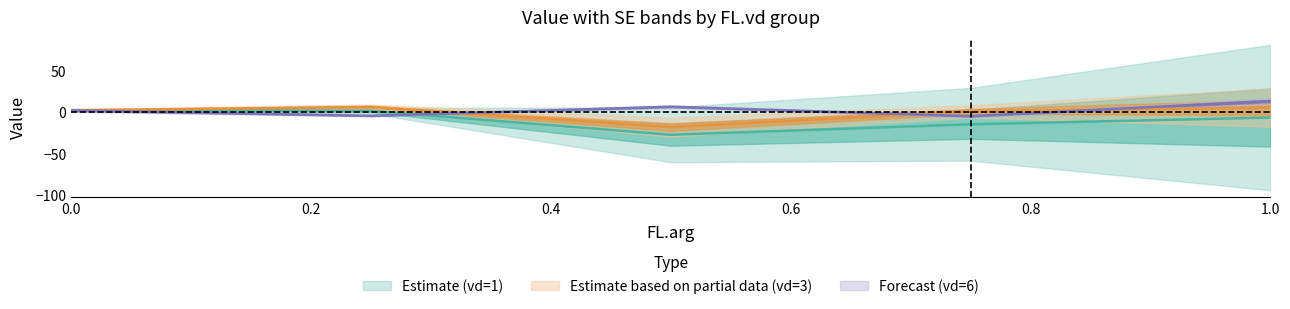

At which label does value_vd1 reach its minimum?

0.5